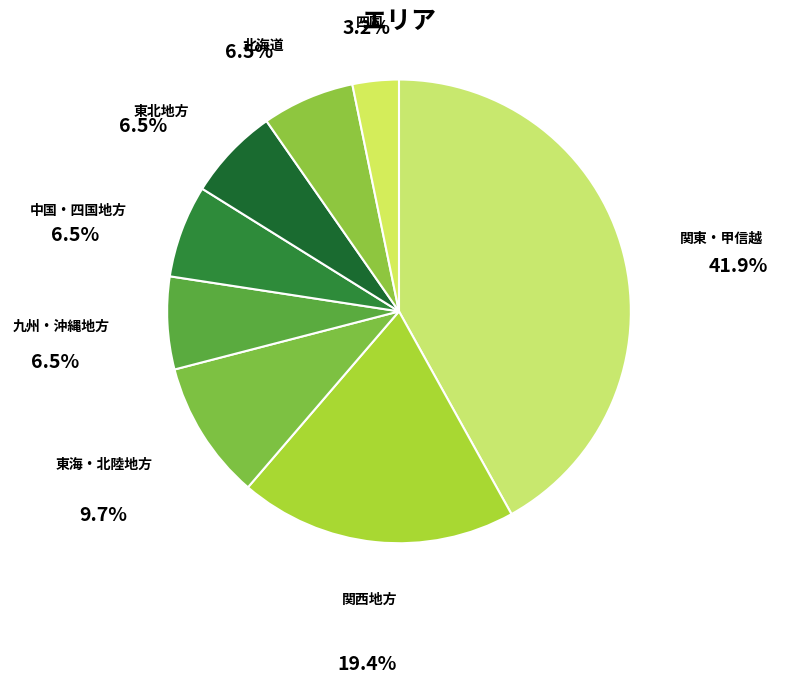

What is the largest slice in the pie chart?

関東・甲信越